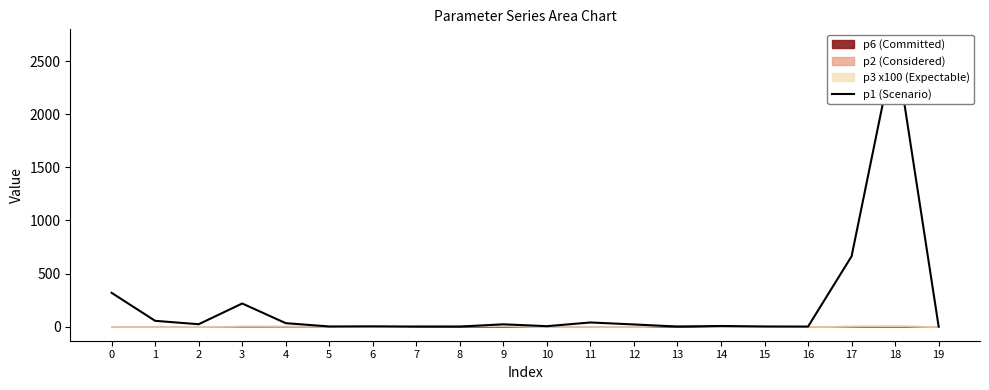

What is the greatest value displayed?

2668.4